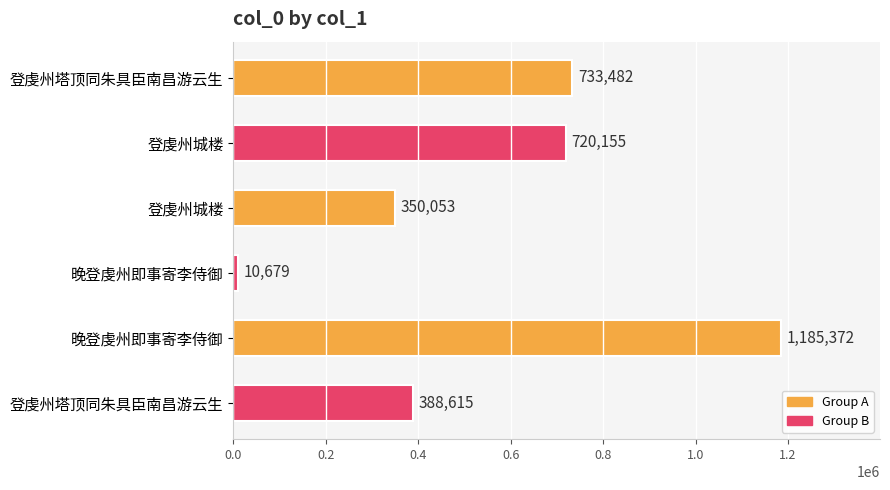

How many bars are there in total?

6